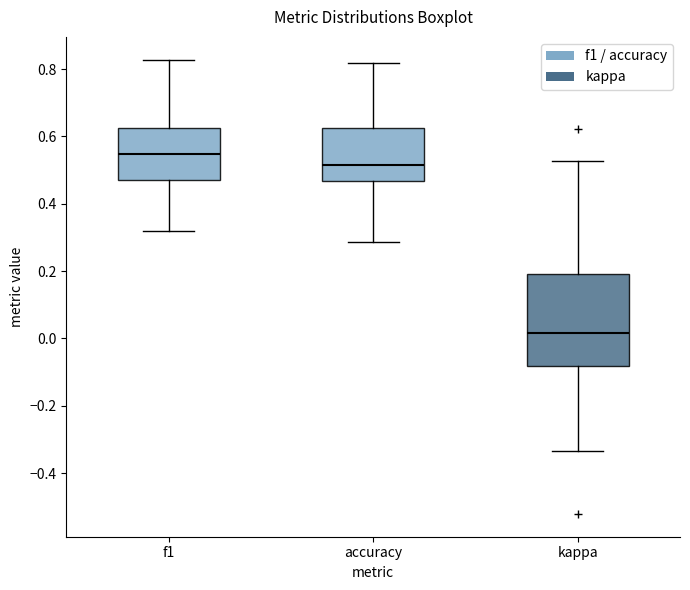

Which box has the highest median line?

f1